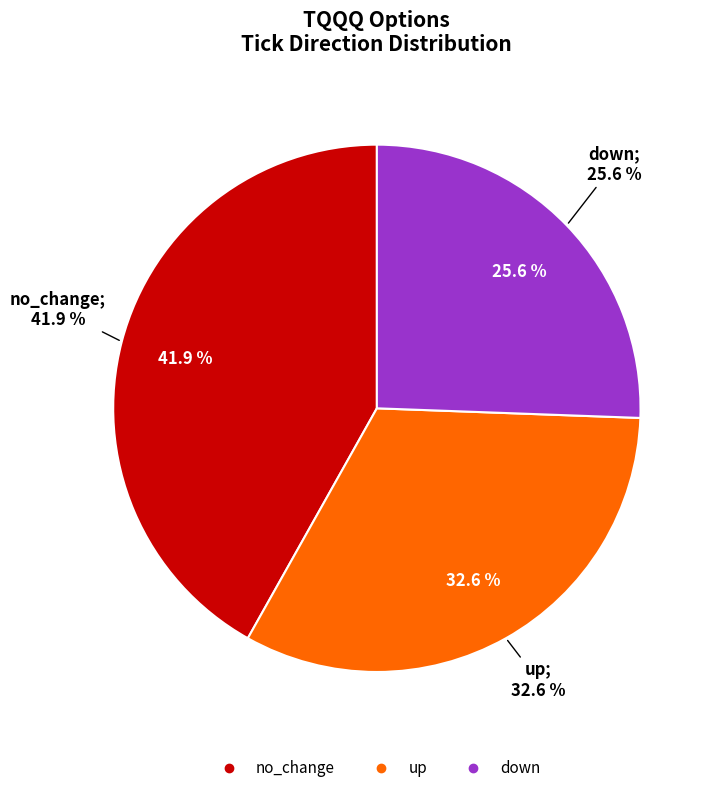

To the nearest percent, what is the difference between the down and no_change slice percentages?

16%